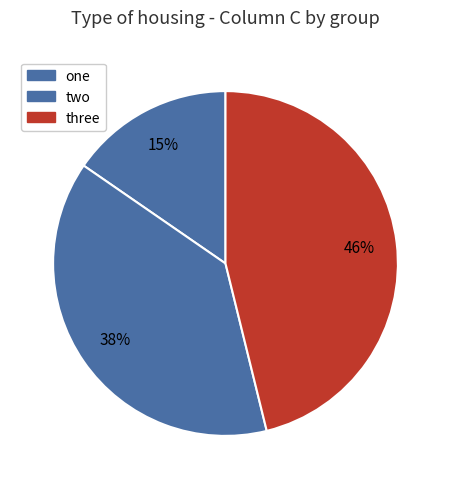

Which category has the biggest portion of the pie?

three